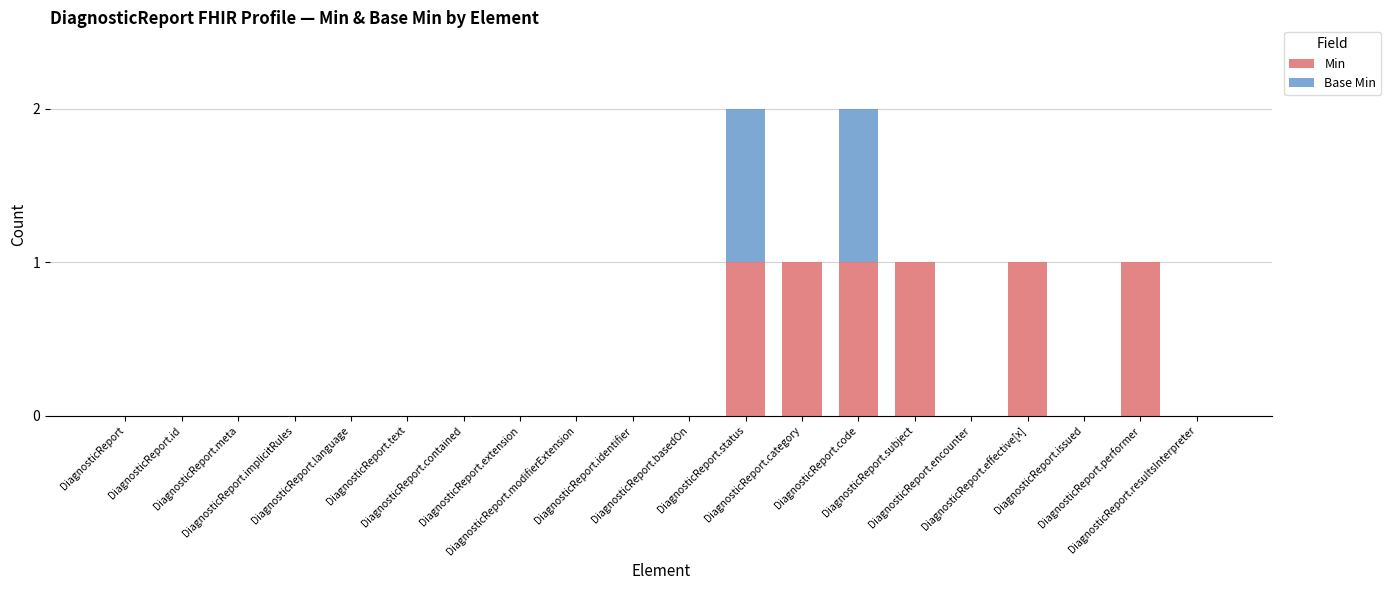

What is the sum of all Min values?

6